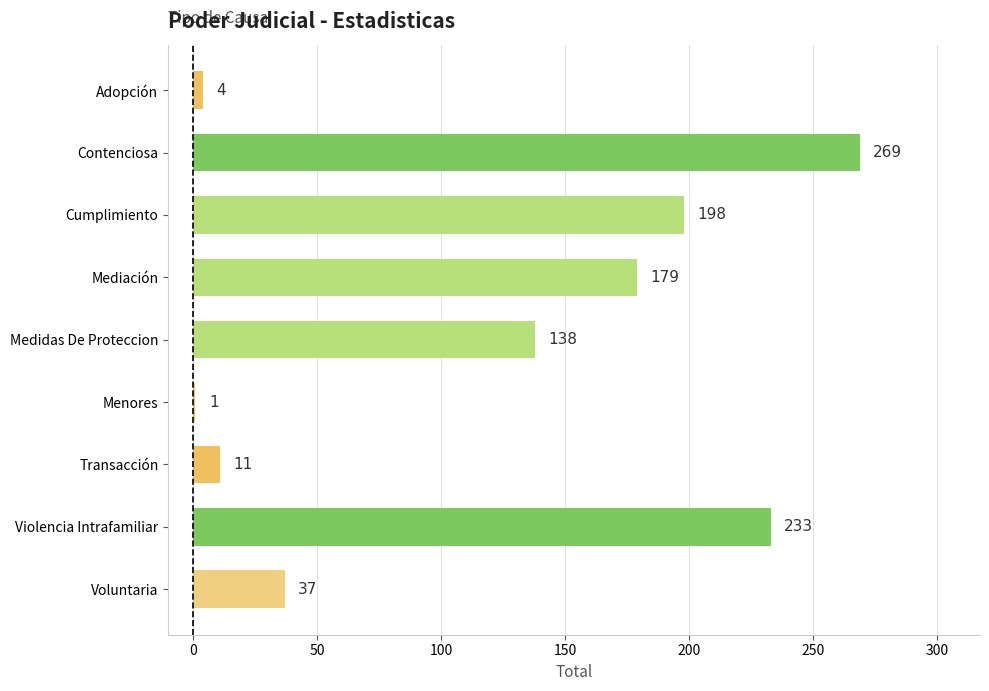

Rank the categories by value from highest to lowest.

Contenciosa, Violencia Intrafamiliar, Cumplimiento, Mediación, Medidas De Proteccion, Voluntaria, Transacción, Adopción, Menores